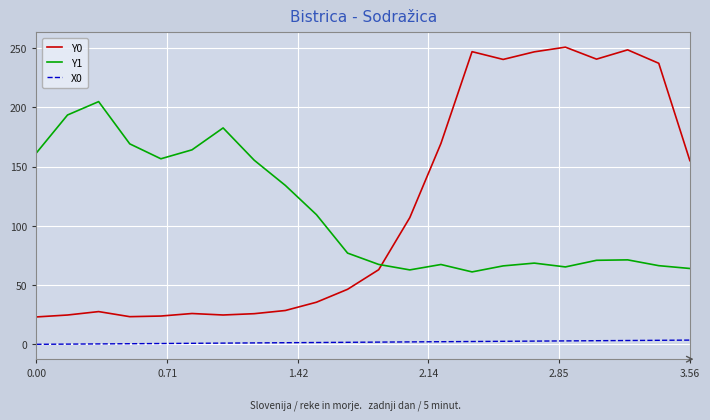

Rank the series by their maximum value, from lowest to highest.

X0, Y1, Y0